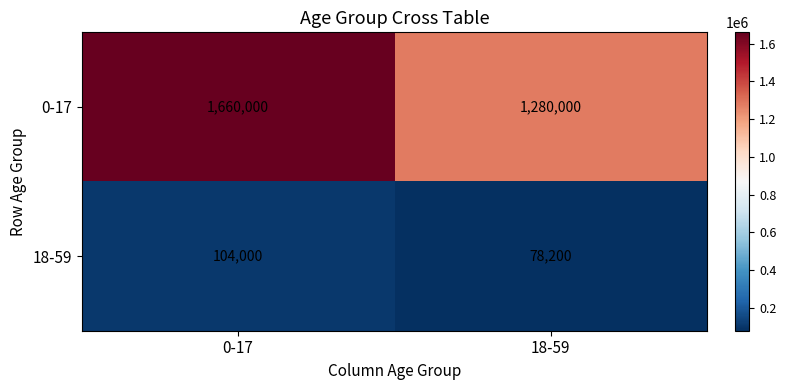

What is the total value across all series at 0-17?

1764000